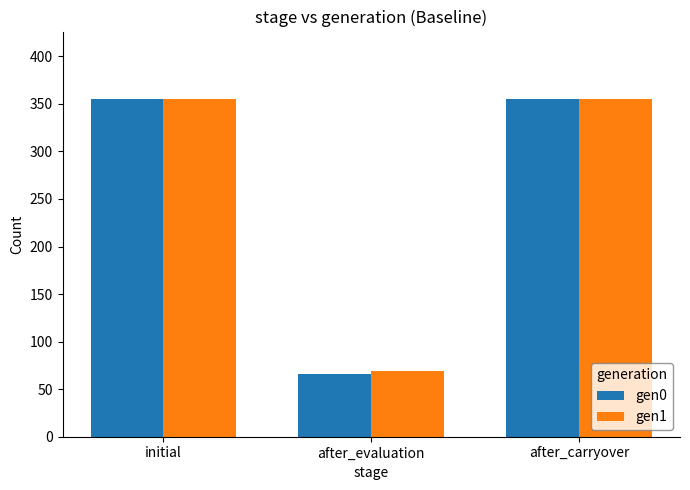

Between after_evaluation and after_carryover, which series saw the biggest shift?

gen0